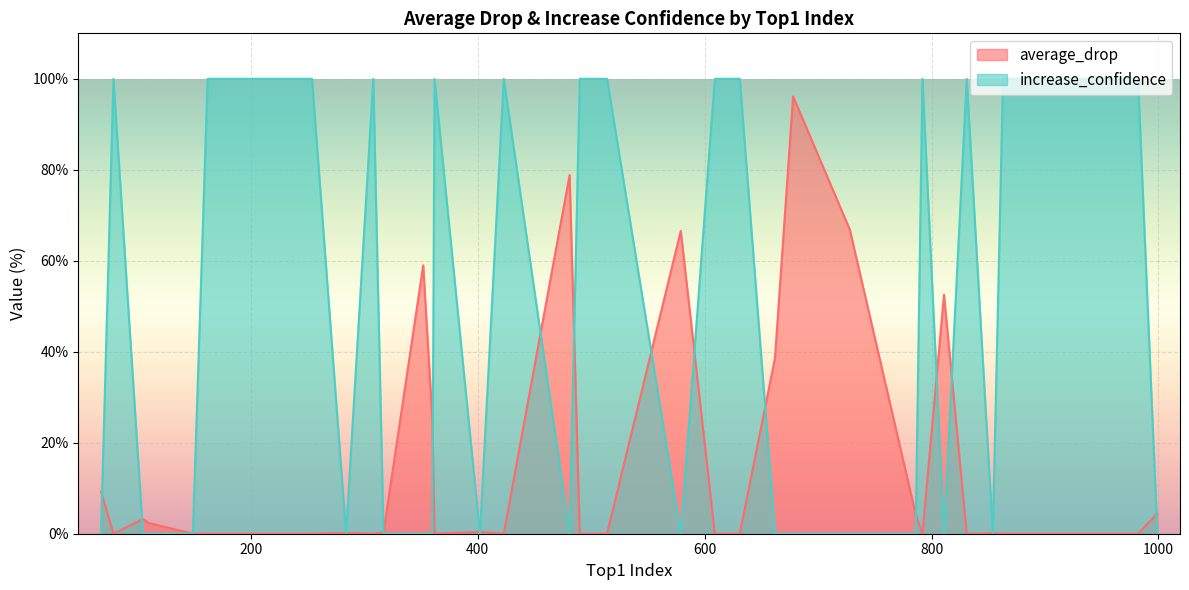

Which series has the largest range (max minus min)?

increase_confidence